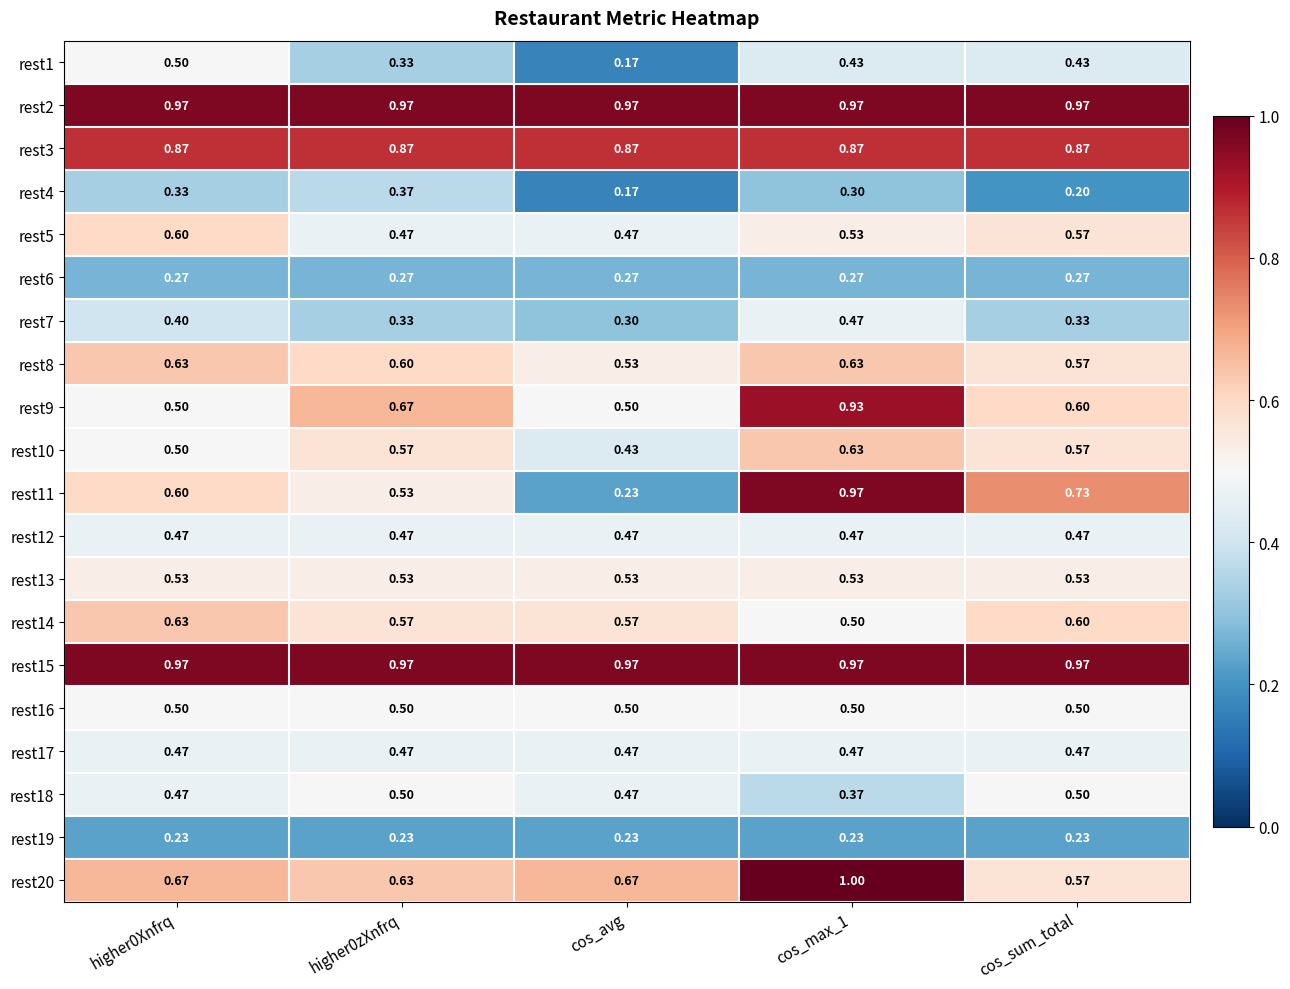

At which label does rest10 reach its minimum?

cos_avg